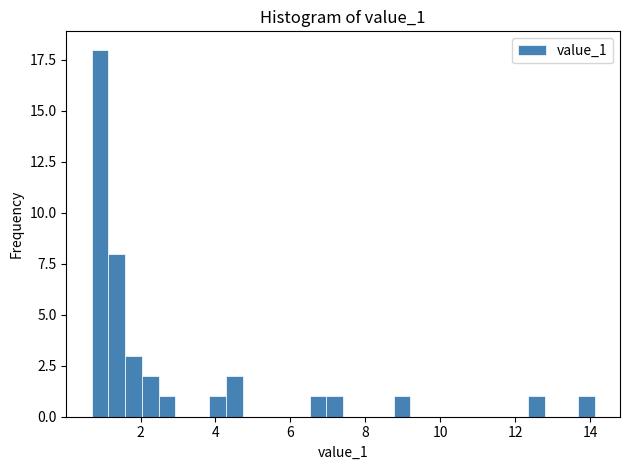

Around what value on the x-axis is the tallest bar? Give the approximate position of its centre, as read against the axis.

1.0